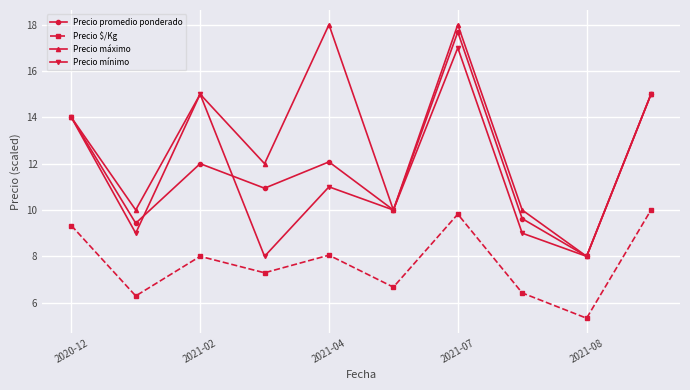

What is the minimum value shown in the chart?

5.3